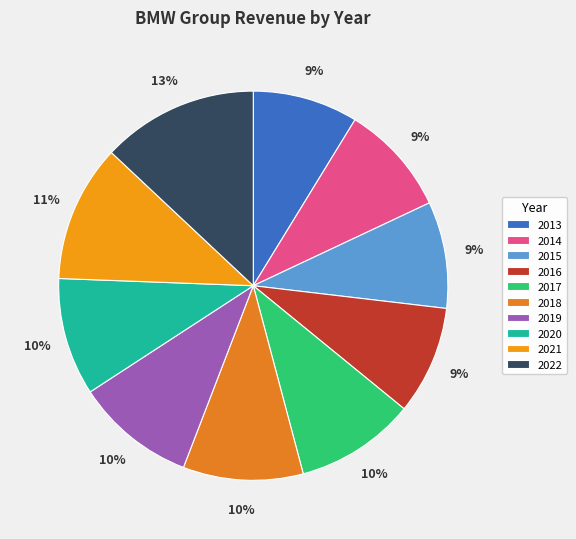

Between 2020 and 2015, which is larger?

2020